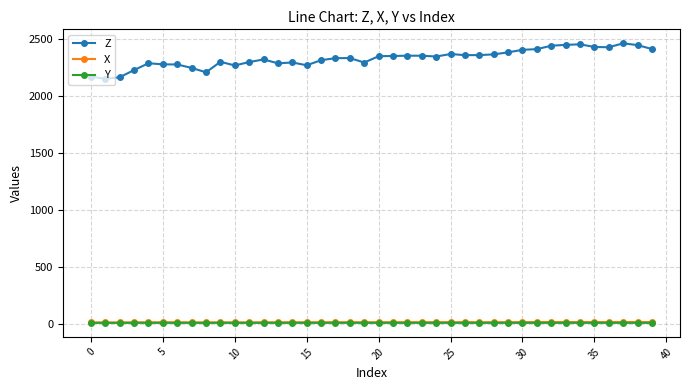

What is the greatest value displayed?

2460.7